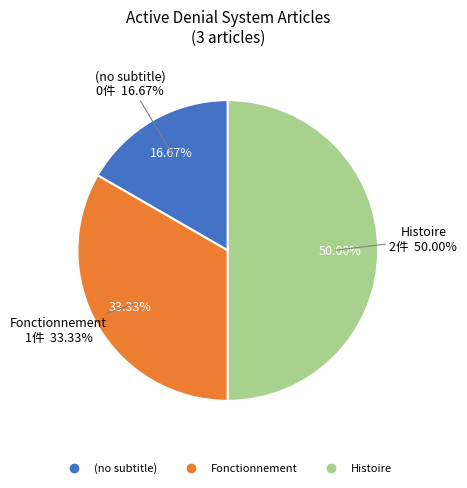

Is there a majority slice in this chart?

Yes